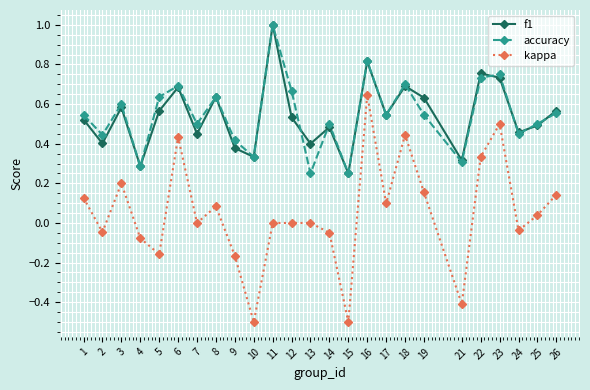

Count the accuracy values in the range 0 to 1.

25